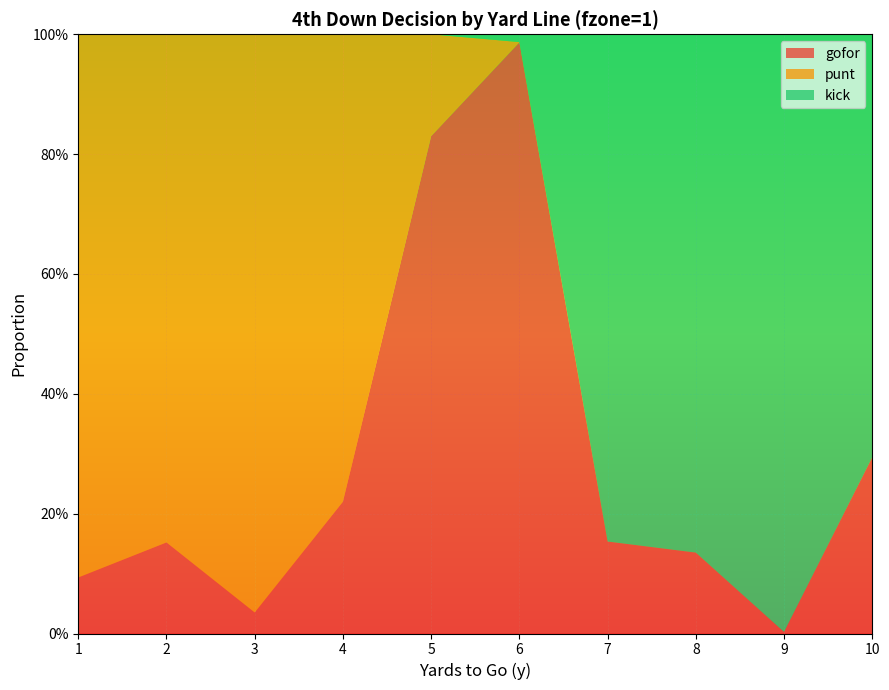

Reading left to right, list all the values displayed in this chart.

gofor: 0.1	0.2	0.0	0.2	0.8	1.0	0.2	0.1	0.0	0.3
punt: 0.9	0.8	1.0	0.8	0.2	0.0	0.0	0.0	0.0	0.0
kick: 0.0	0.0	0.0	0.0	0.0	0.0	0.8	0.9	1.0	0.7